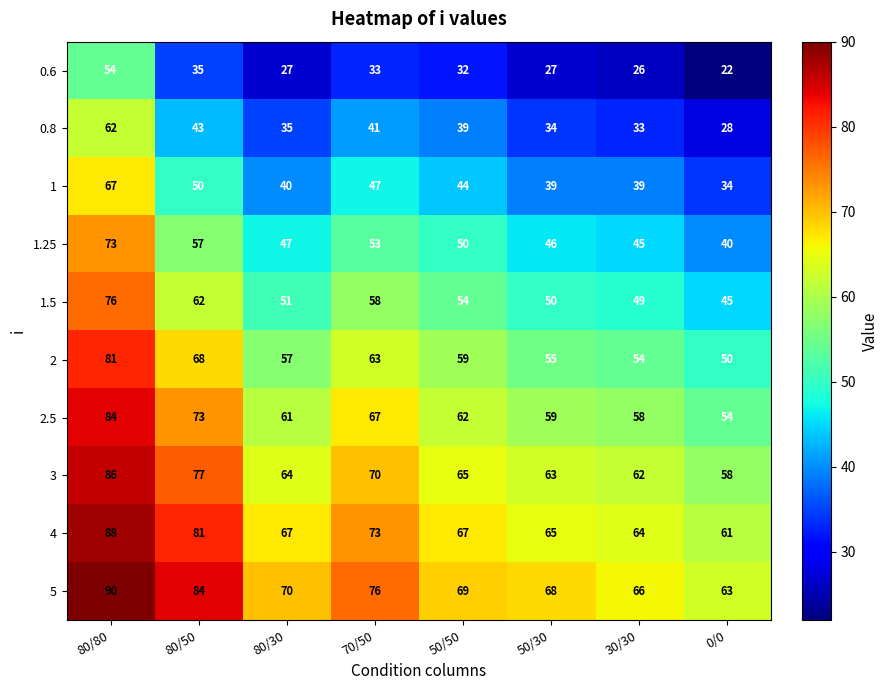

True or false: 1.25 has a value of 57 at 80/50.

True